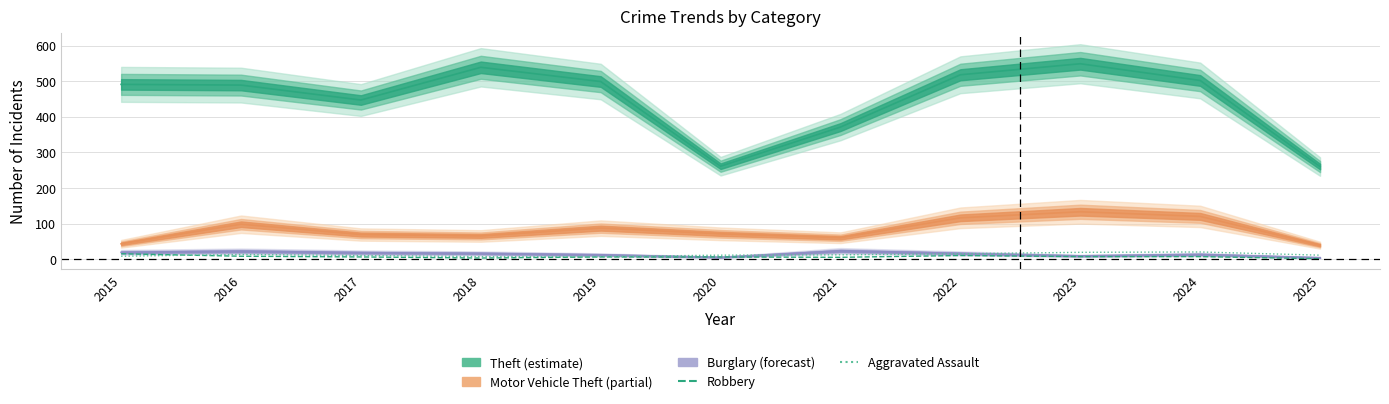

Does the chart have visible grid lines?

Yes